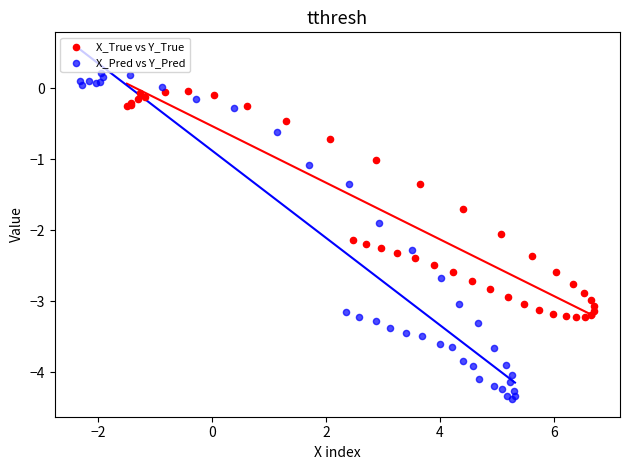

Which series has the largest Y range (max minus min)?

X_Pred vs Y_Pred